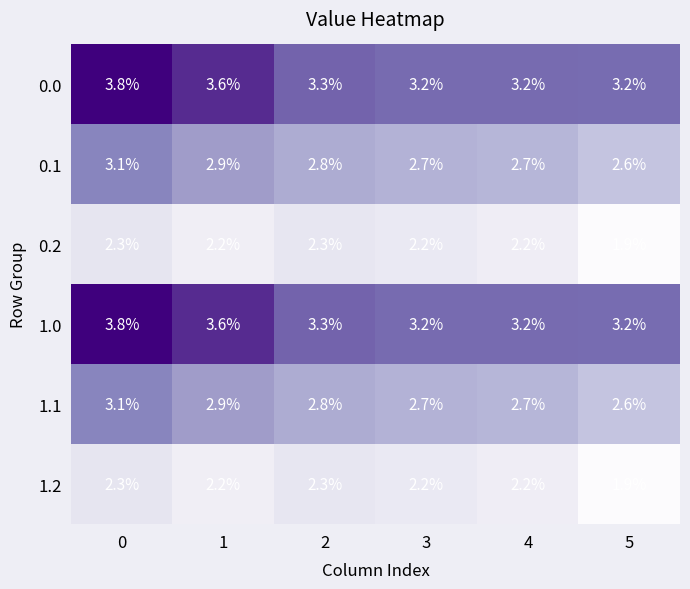

What value does the 1.1 series have at 2?

2.8